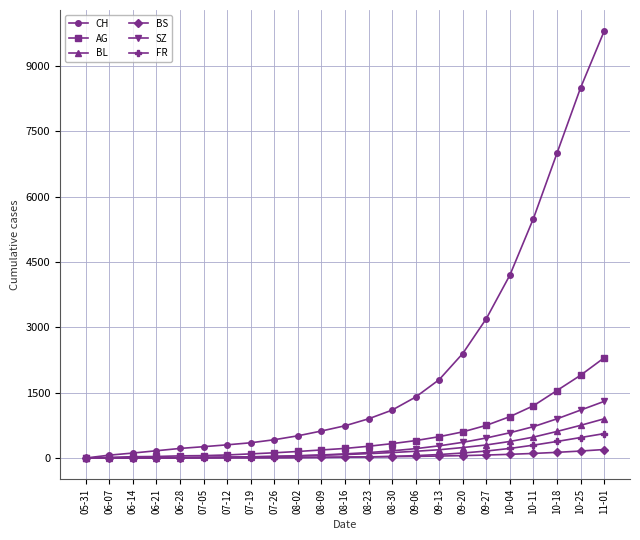

Is this an area chart (filled region under the line)?

No